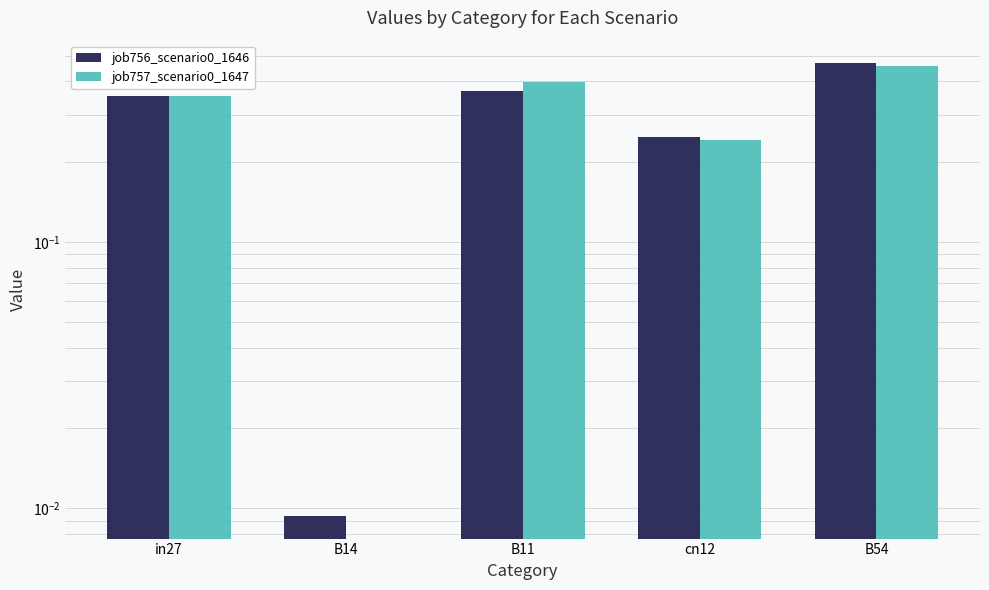

The job757_scenario0_1647 series shows 0.4 at B11. True or false?

True